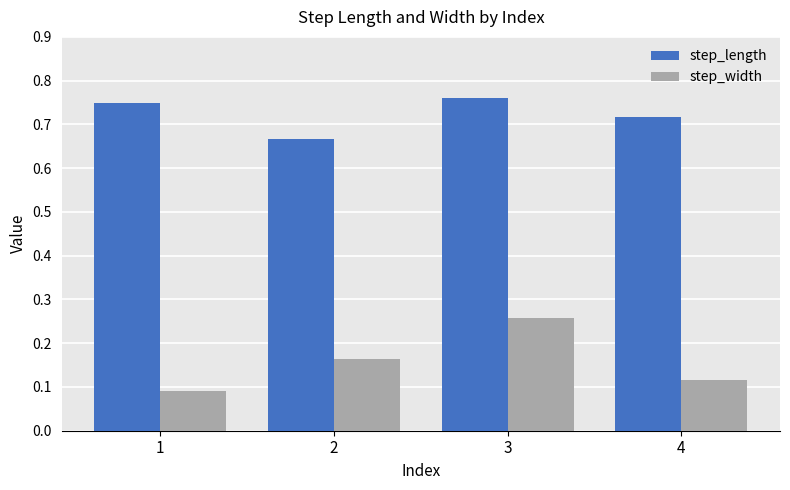

Rank the series by their average value, from lowest to highest.

step_width, step_length